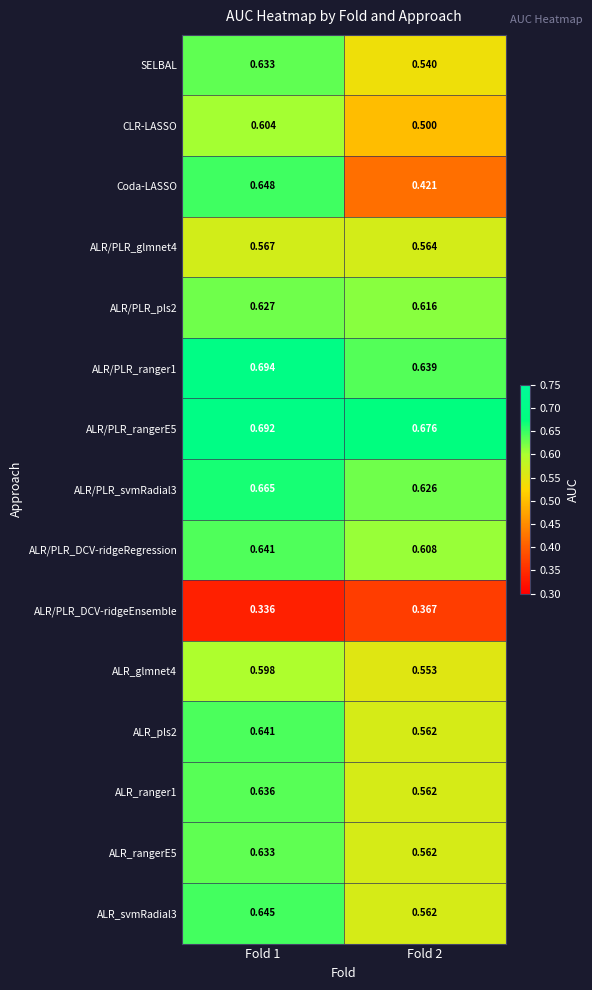

Between Fold 1 and Fold 2, which series saw the biggest shift?

Coda-LASSO